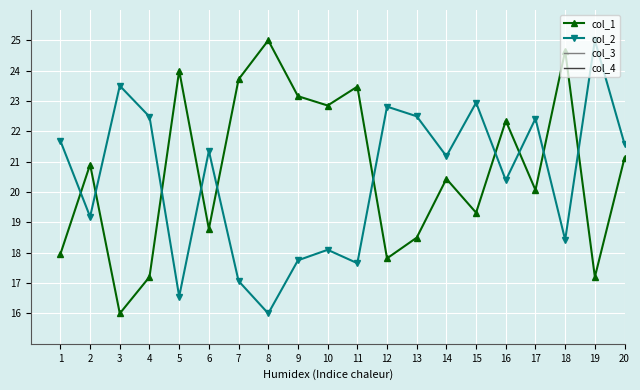

Reading right to left, list all the values displayed in this chart.

col_1: 20=21.1	19=17.2	18=24.7	17=20.1	16=22.3	15=19.3	14=20.4	13=18.5	12=17.8	11=23.5	10=22.9	9=23.2	8=25.0	7=23.7	6=18.8	5=24.0	4=17.2	3=16.0	2=20.9	1=18.0
col_2: 20=21.6	19=25.0	18=18.4	17=22.4	16=20.4	15=22.9	14=21.2	13=22.5	12=22.8	11=17.7	10=18.1	9=17.8	8=16.0	7=17.1	6=21.4	5=16.6	4=22.5	3=23.5	2=19.2	1=21.7
col_3: 20=0.0	19=0.0	18=0.0	17=0.0	16=0.0	15=0.0	14=0.0	13=0.0	12=0.0	11=0.0	10=0.0	9=0.0	8=0.0	7=0.0	6=0.0	5=0.0	4=0.0	3=0.0	2=0.0	1=0.0
col_4: 20=0.0	19=0.0	18=0.0	17=0.0	16=0.0	15=0.0	14=0.0	13=0.0	12=0.0	11=0.0	10=0.0	9=0.0	8=0.0	7=0.0	6=0.0	5=0.0	4=0.0	3=0.0	2=0.0	1=0.0